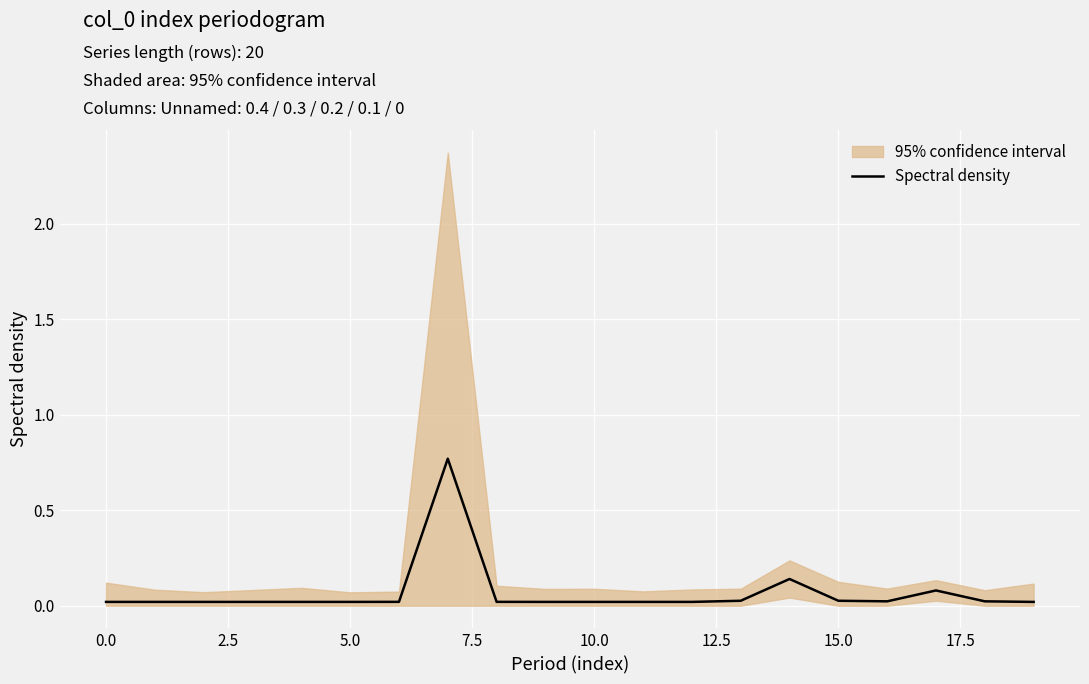

What position from the left is 11?

12